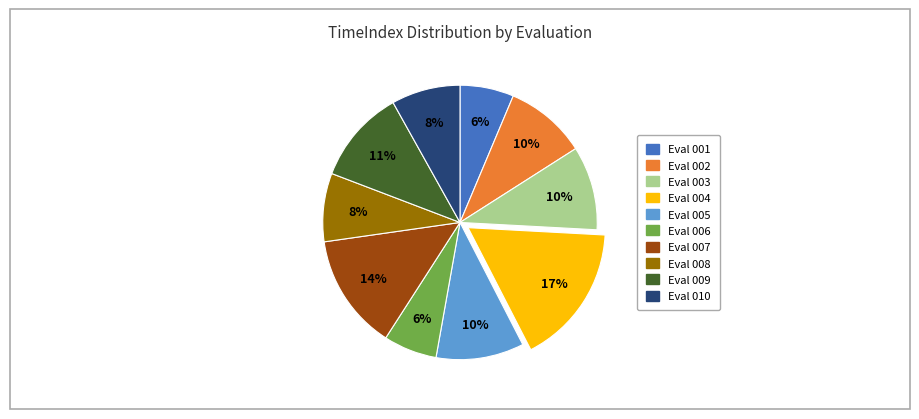

To the nearest percent, what is the average slice percentage?

10%